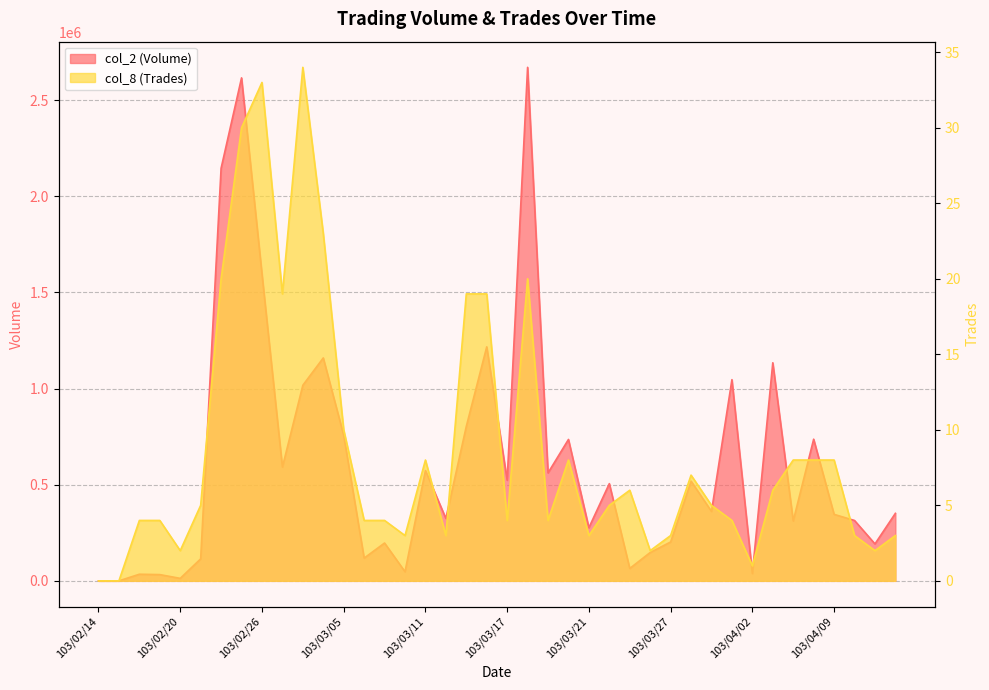

At which category does the chart reach its peak across all series?

103/03/18